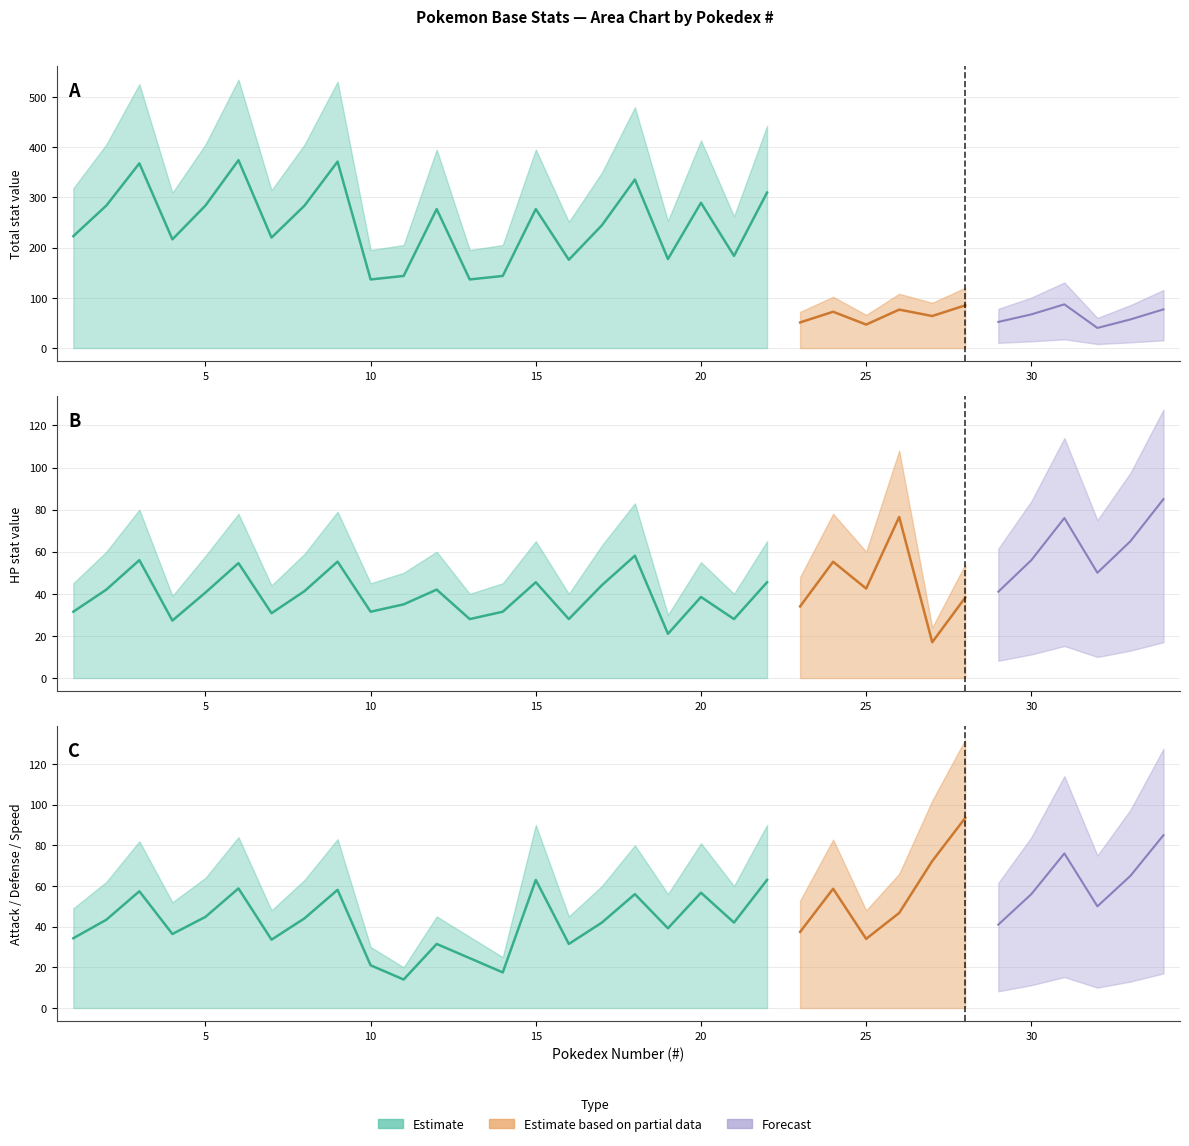

Which category has the highest value across all series?

6